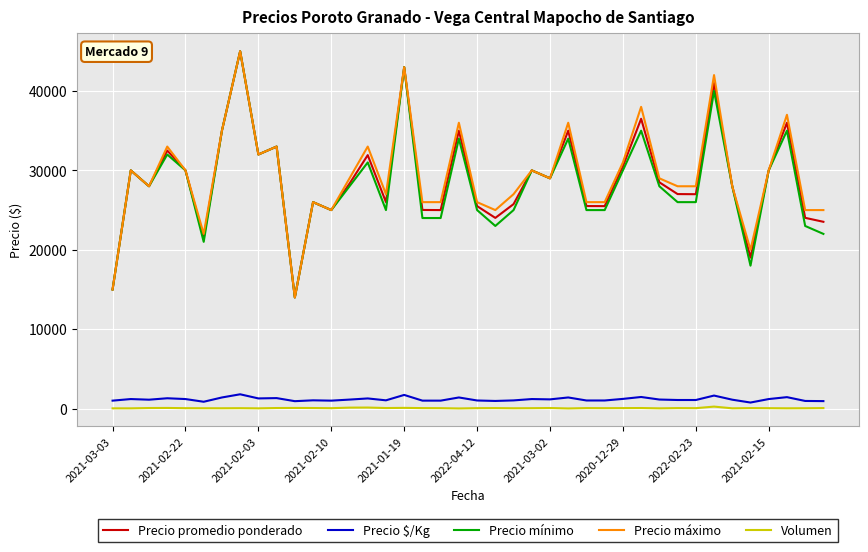

What is the lowest value of the Precio mínimo series?

14000